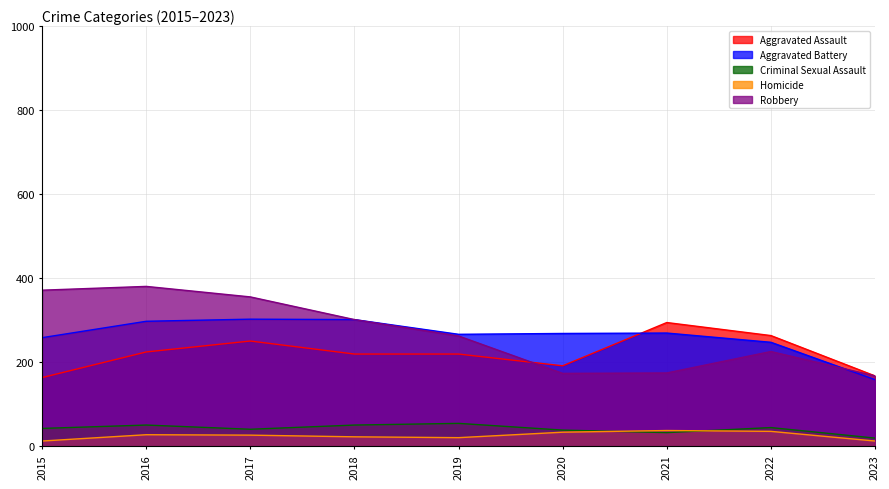

True or false: Robbery and Homicide intersect in this chart.

False